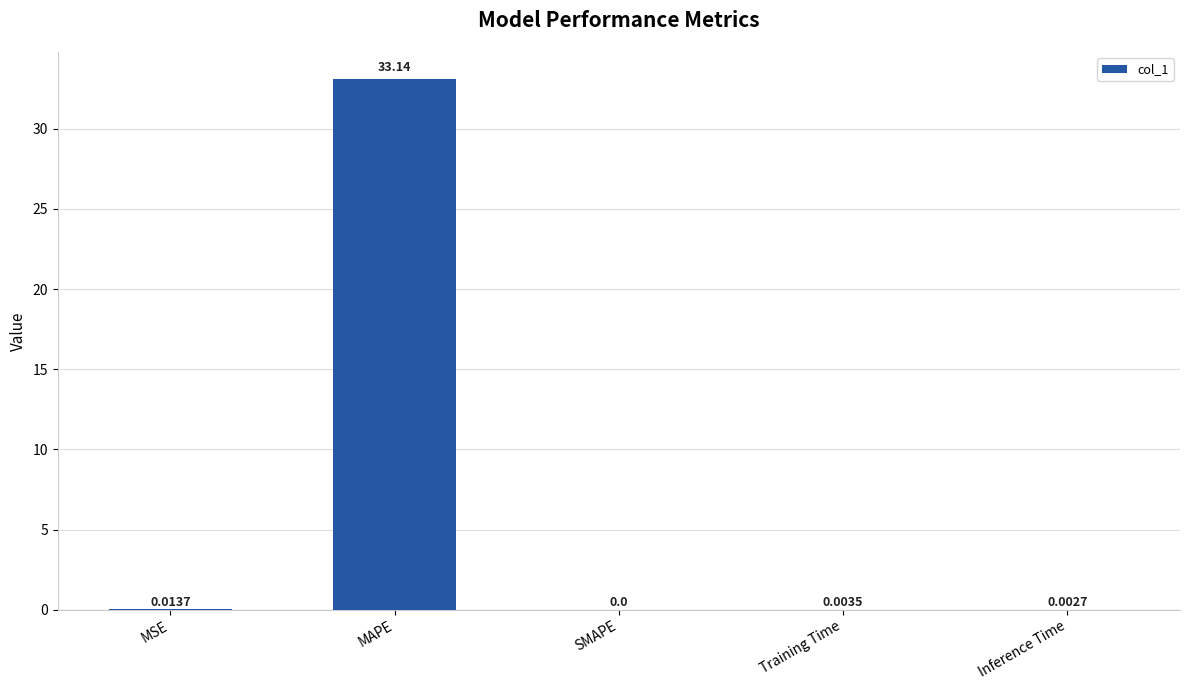

At which category does the chart reach its peak across all series?

MAPE